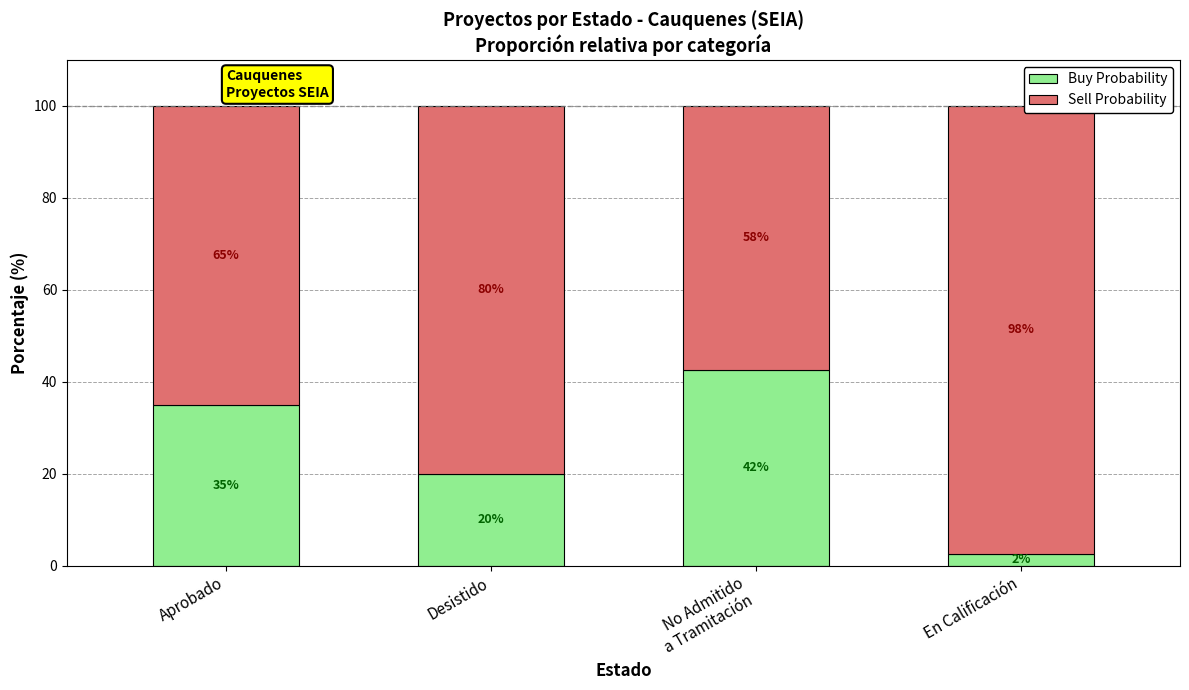

The Buy Probability series shows 35.0 at Aprobado. True or false?

True